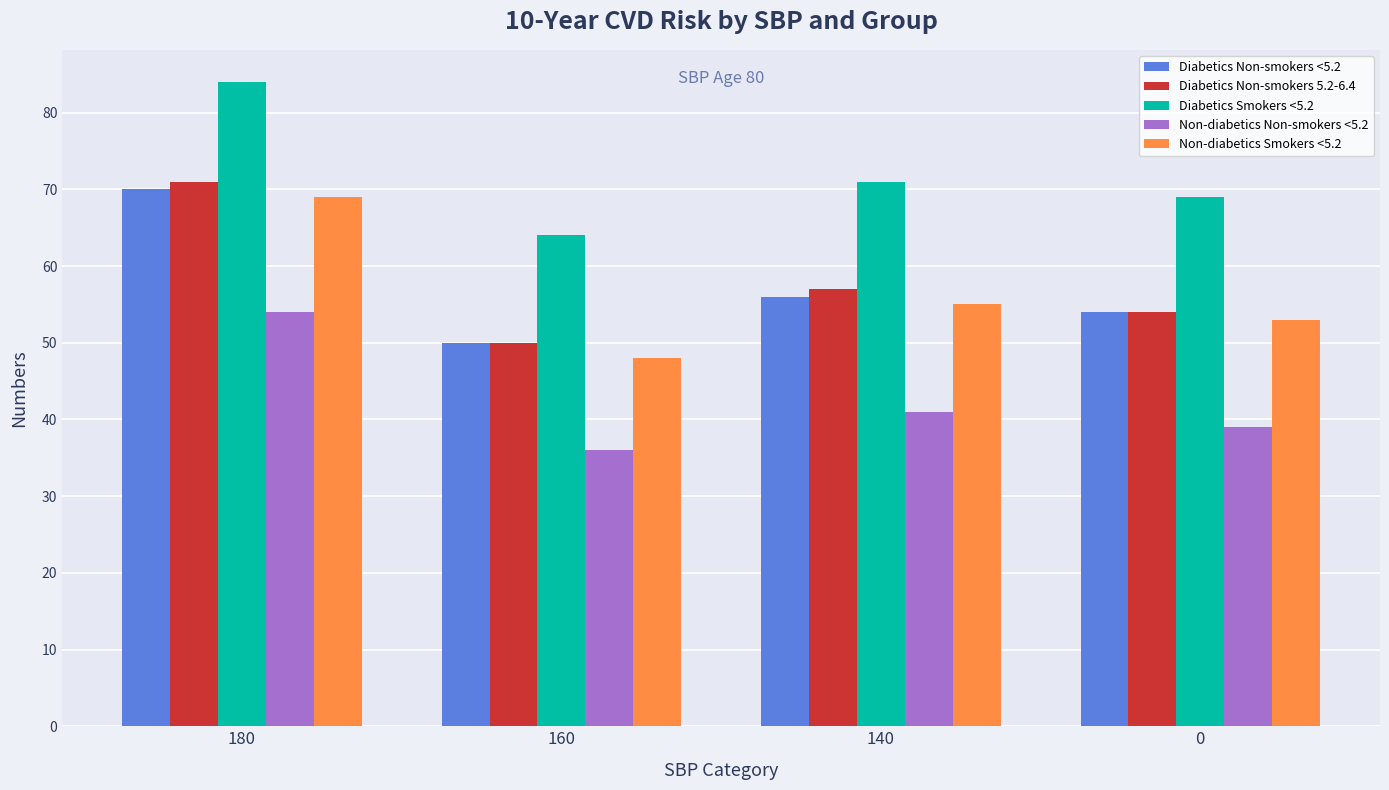

What is the difference between the Diabetics Smokers <5.2 values at 0 and 180?

15